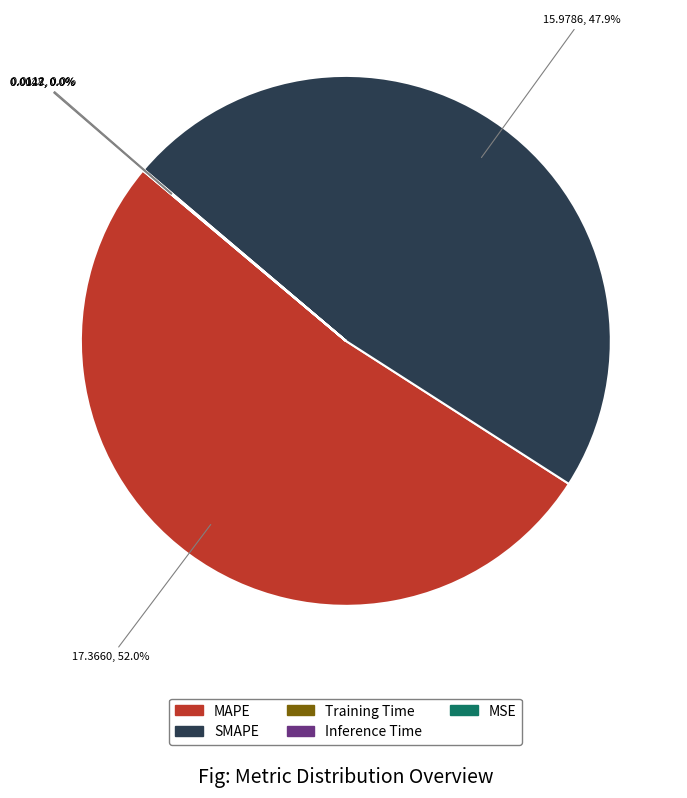

Is there a majority slice in this chart?

Yes